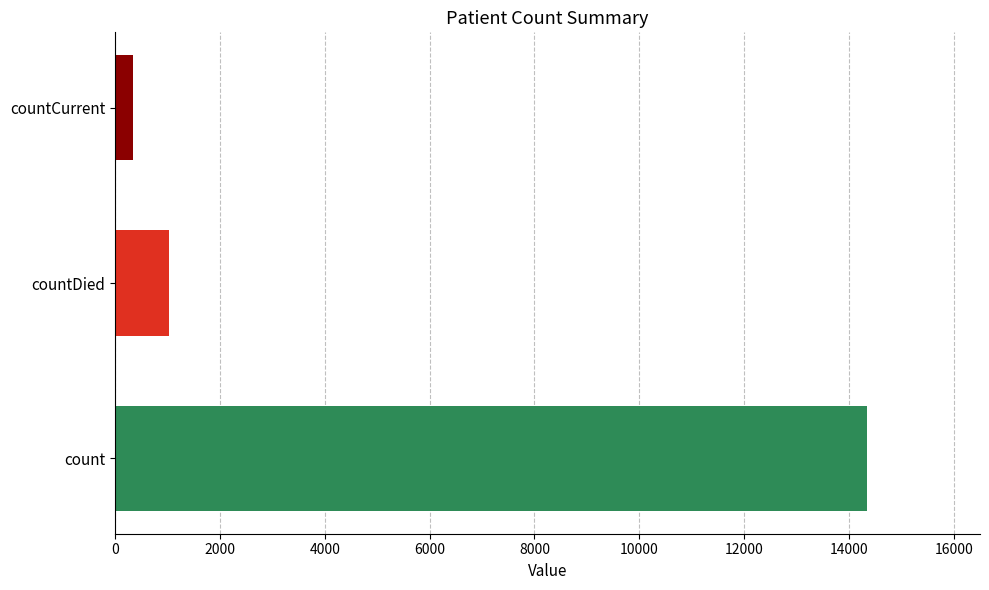

Rank the categories by value from lowest to highest.

countCurrent, countDied, count